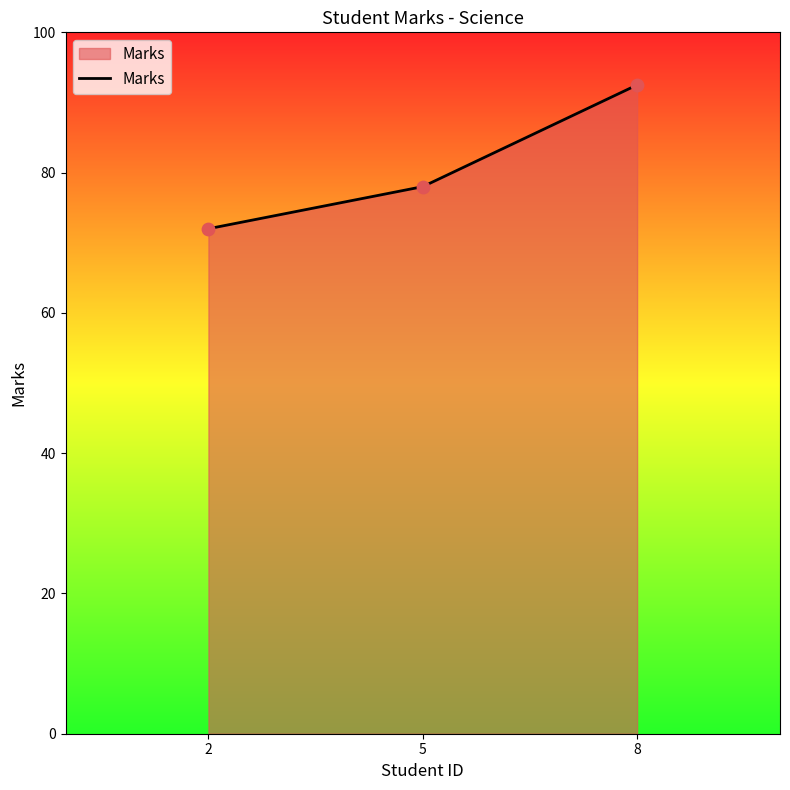

Which has a higher value, 2 or 5?

5